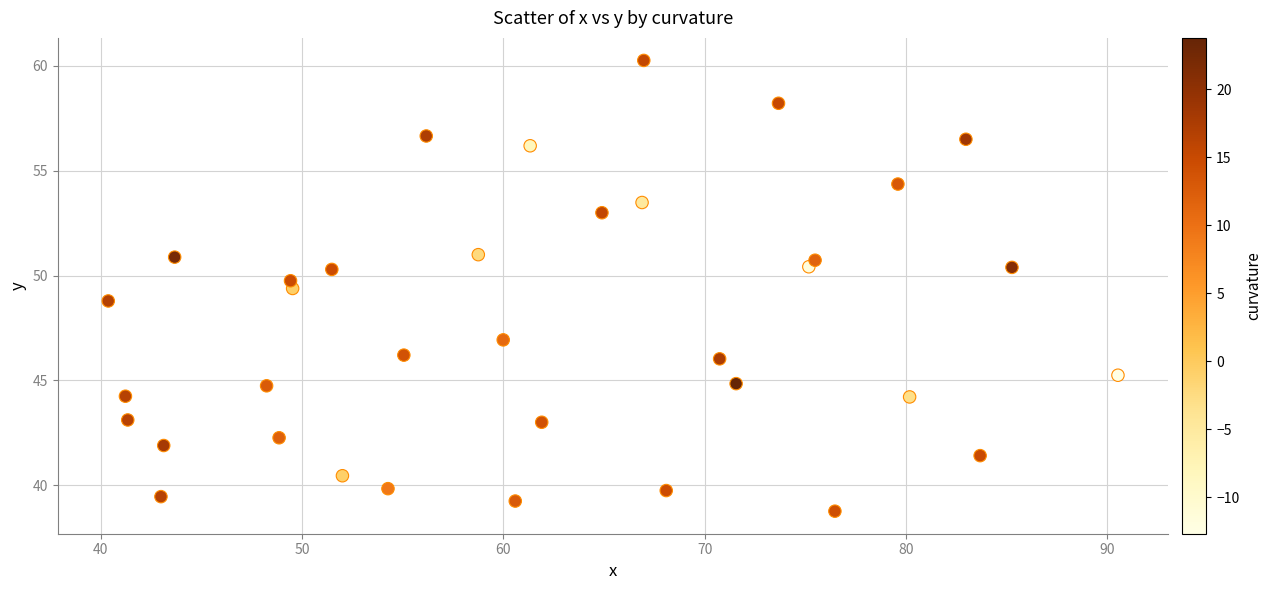

What is the range of Y values (max minus min)?

21.5